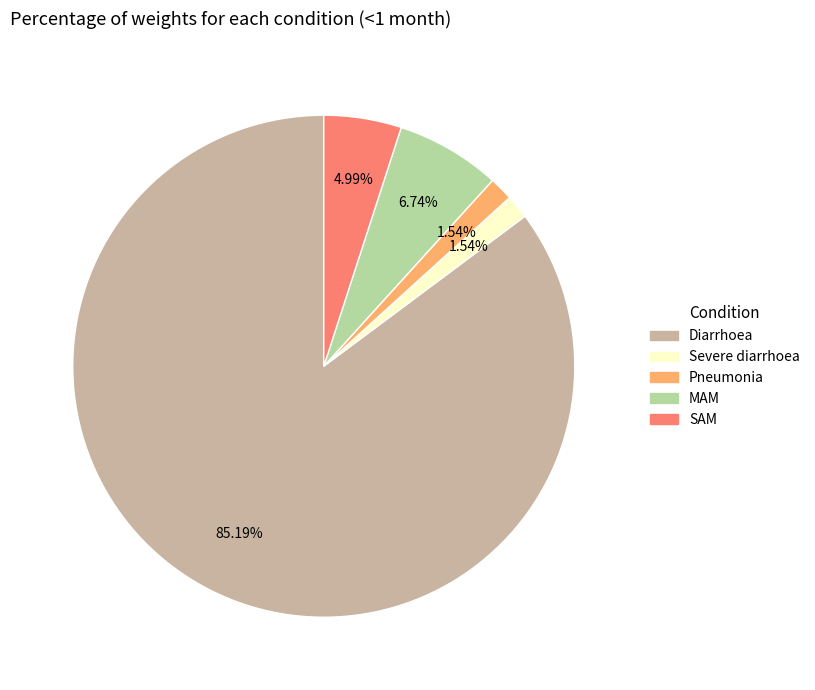

How many slices are in this pie chart?

5